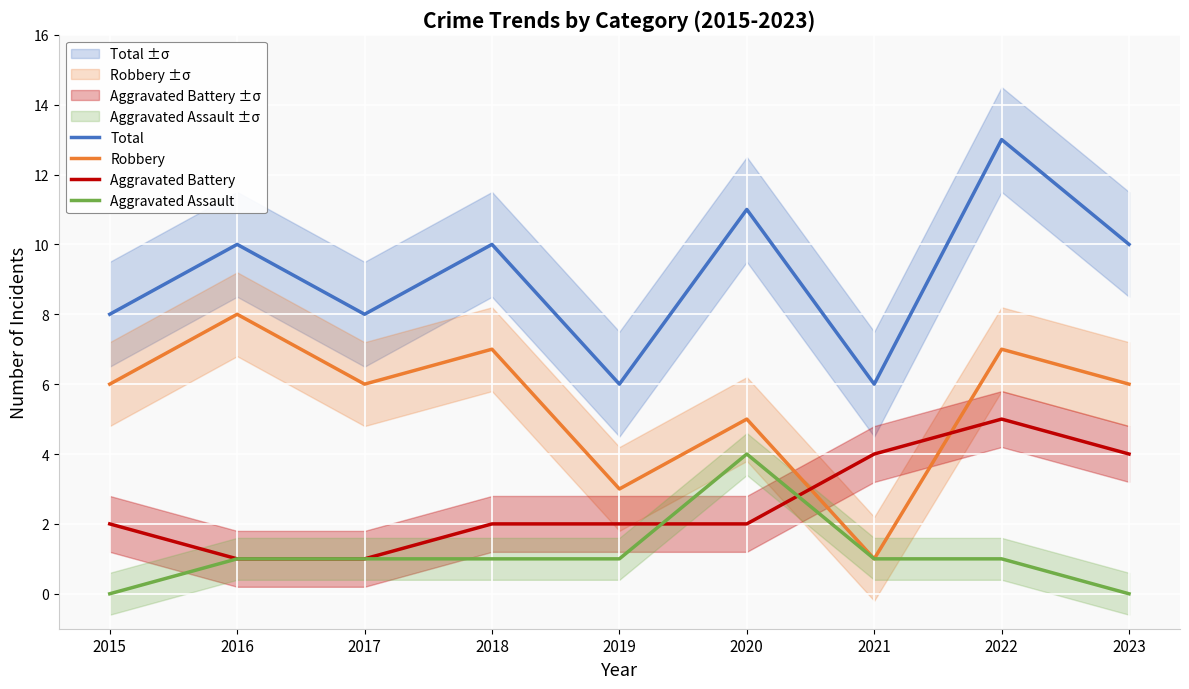

At which label does Total reach its peak?

2022